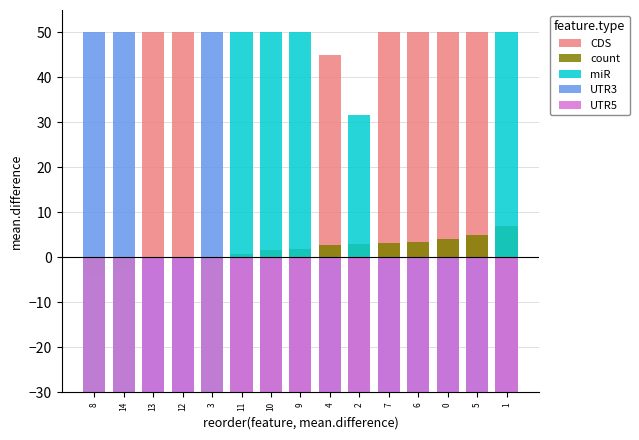

Does the chart contain any negative values?

Yes